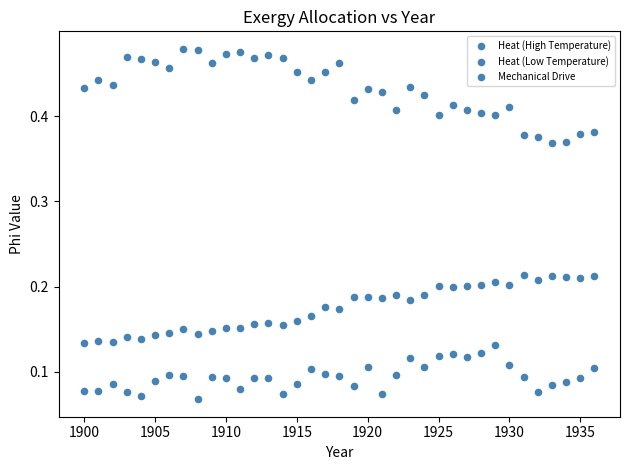

How many data points are displayed?

111